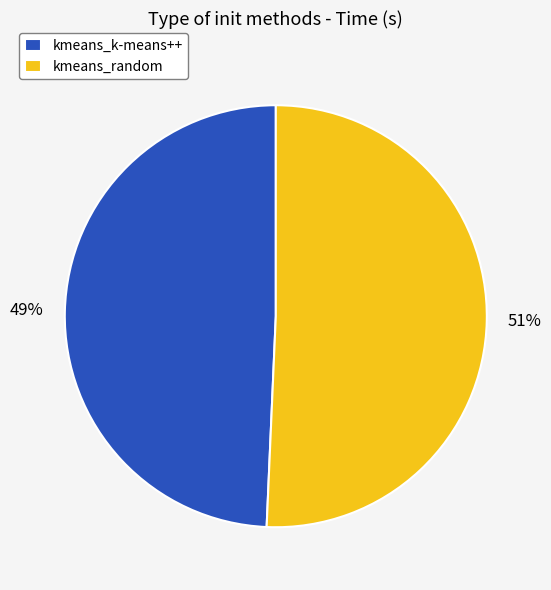

Combined, do kmeans_random and kmeans_k-means++ account for over 50%?

Yes